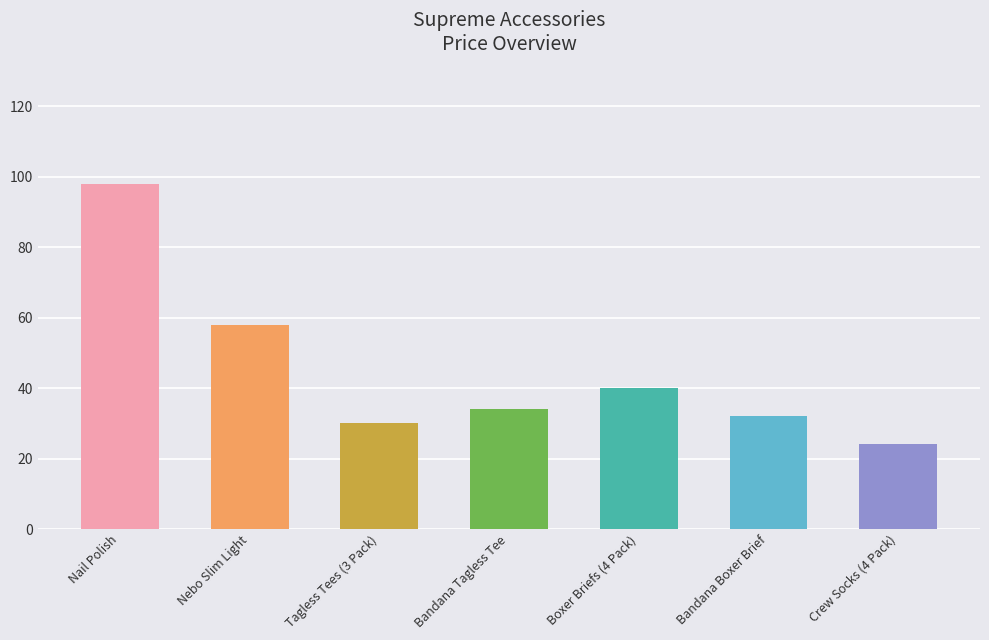

Approximately how many times larger is the value at Boxer Briefs (4 Pack) compared to Bandana Boxer Brief?

1.2